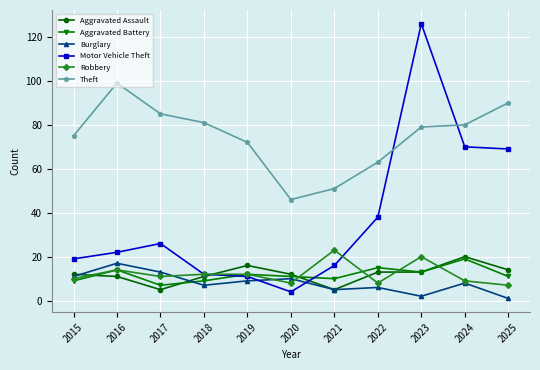

At which category is the sum across all series the highest?

2023